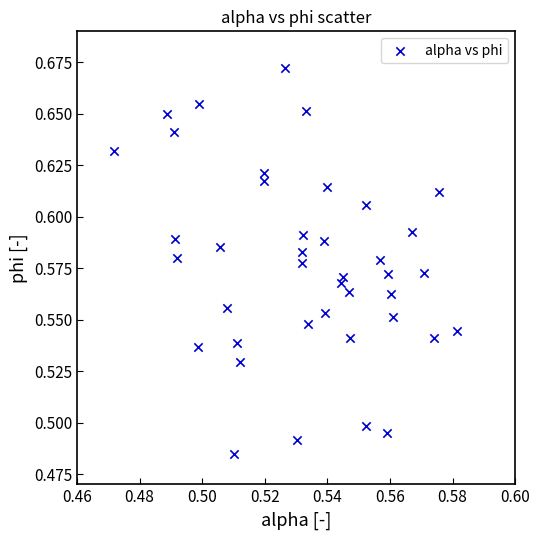

Count the number of points in this scatter plot.

40